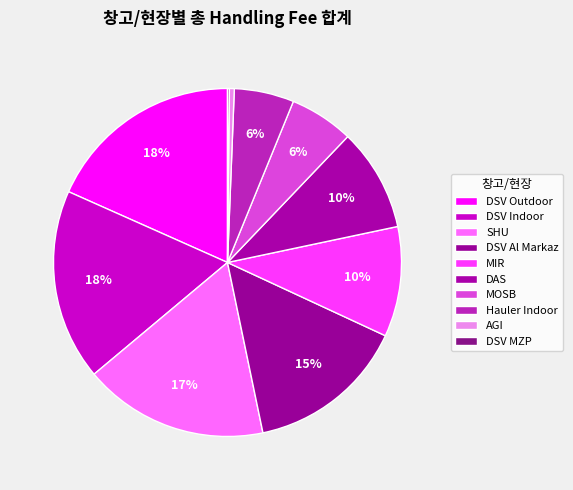

Rank the categories by value from lowest to highest.

DSV MZP, AGI, Hauler Indoor, MOSB, DAS, MIR, DSV Al Markaz, SHU, DSV Indoor, DSV Outdoor